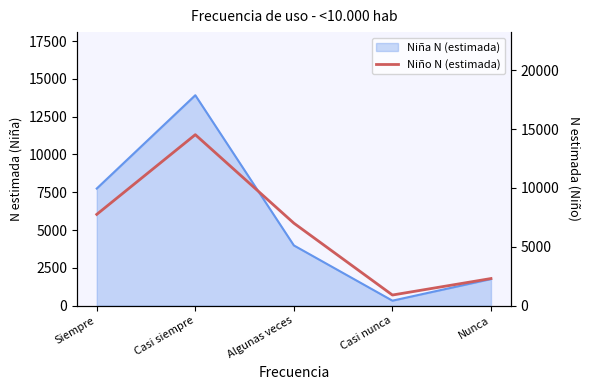

What is the label of the 1st point from the right?

Nunca